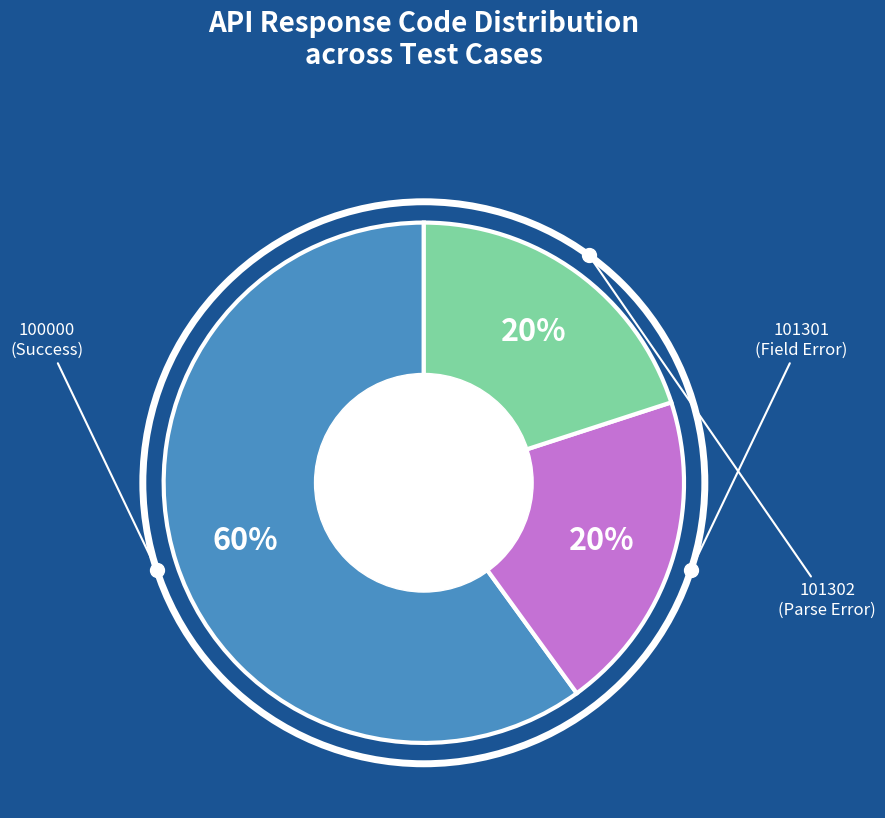

To the nearest percent, what is the difference between the largest and smallest slice percentages?

40%